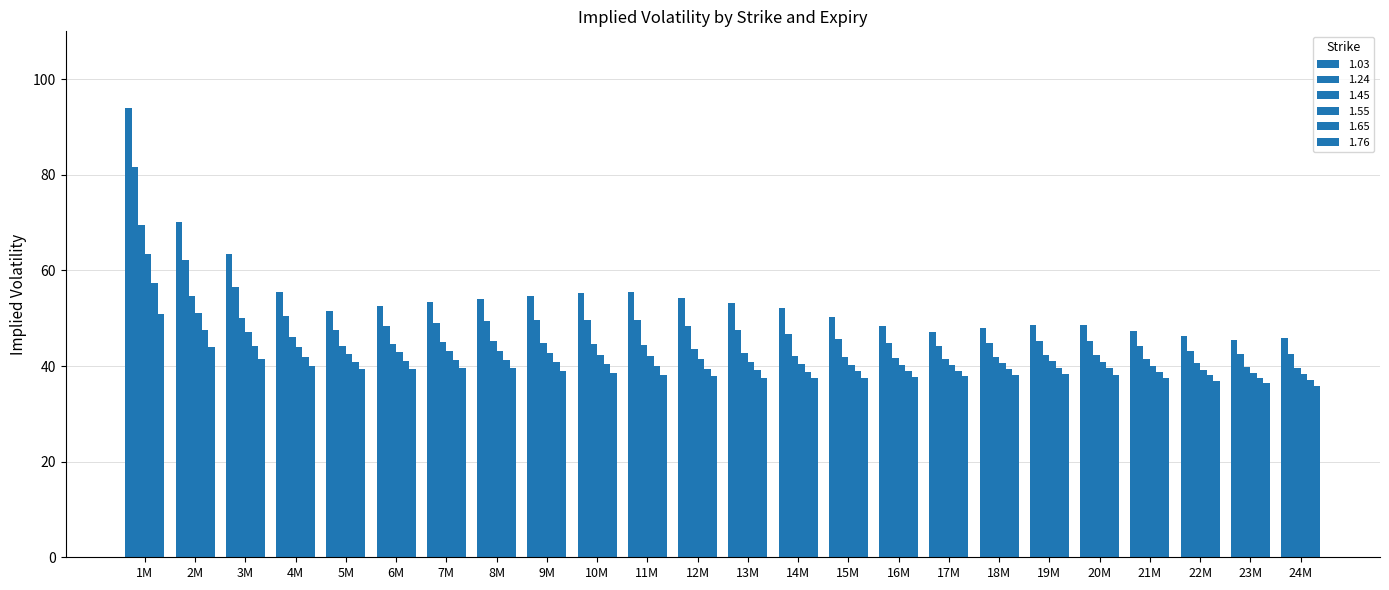

Where is 1.65 nearest to the value 47?

2M